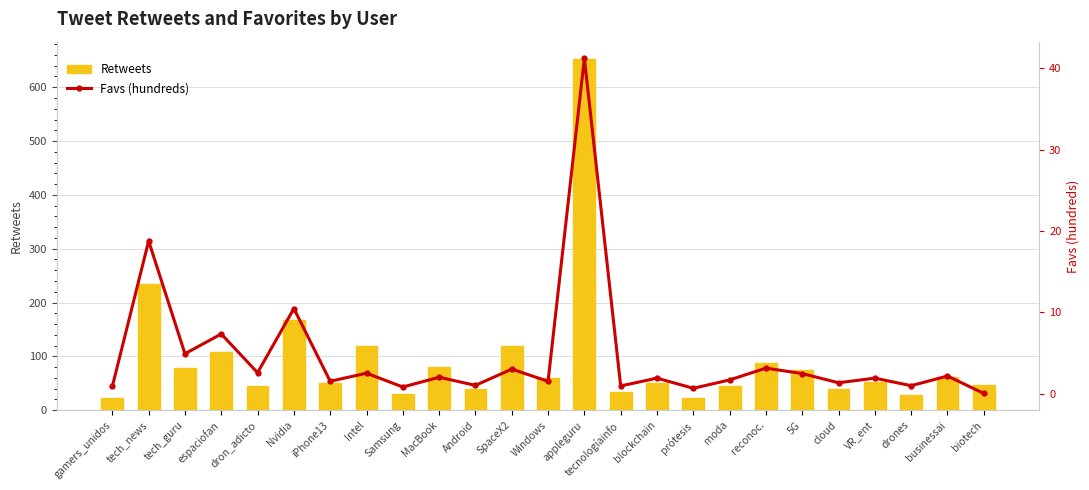

What is the difference between the maximum and minimum values in the Favs (hundreds) series?

41.2